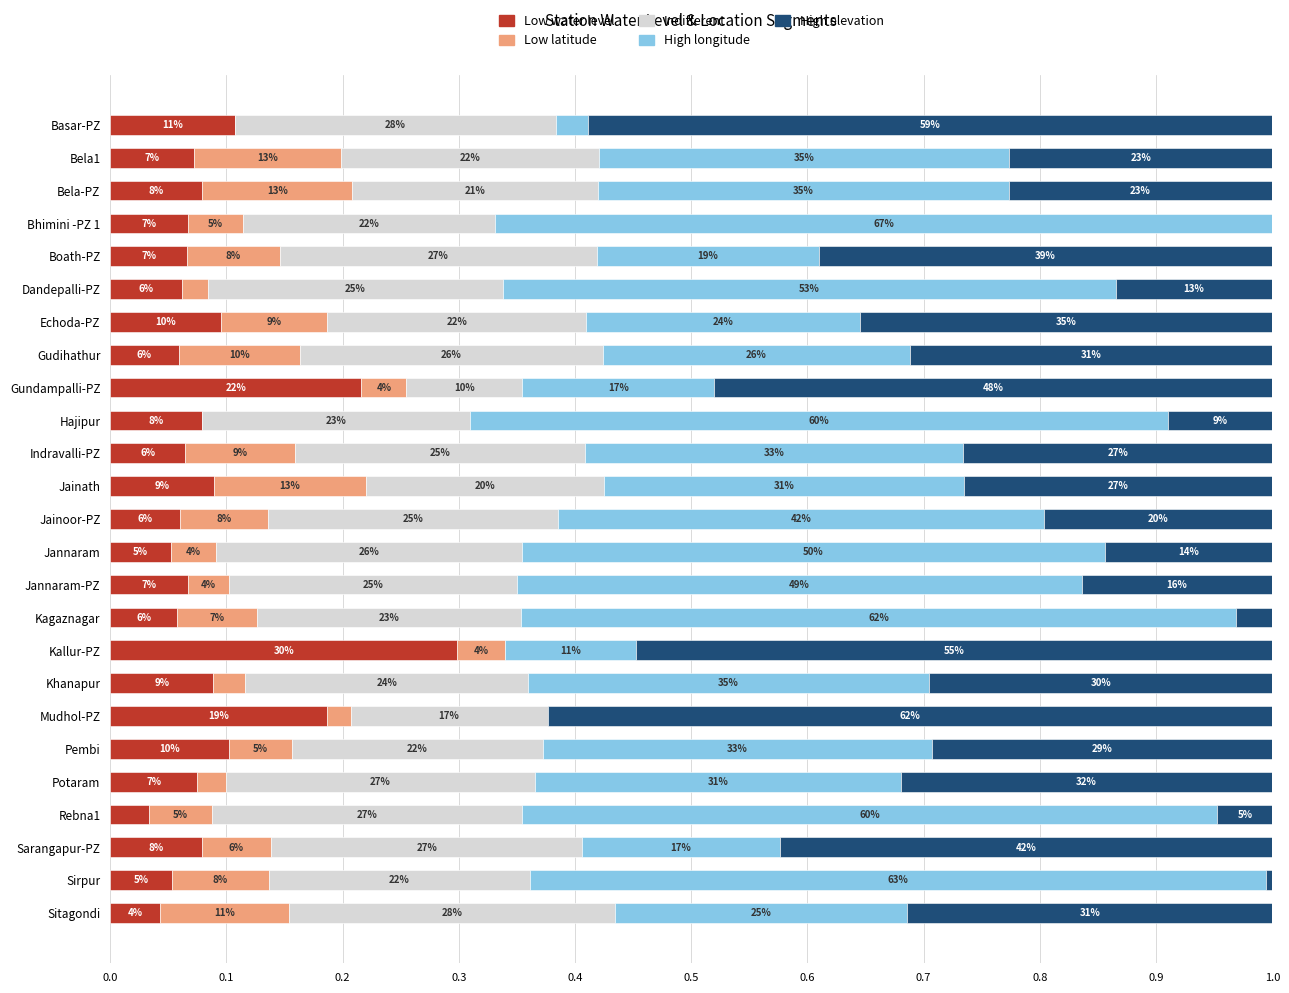

What are all the series names shown in the legend?

Low water level, Low latitude, Indifferent, High longitude, High elevation